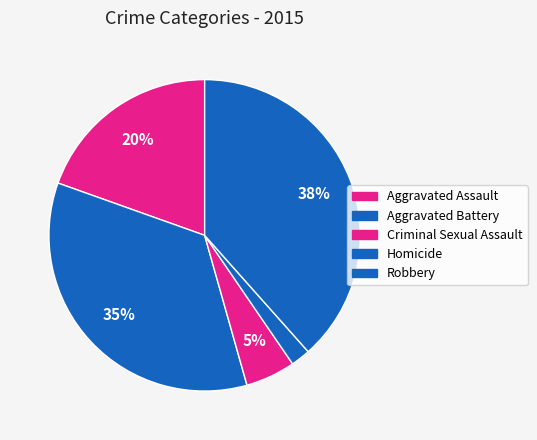

To the nearest percent, what is the difference between the largest and smallest slice percentages?

36%